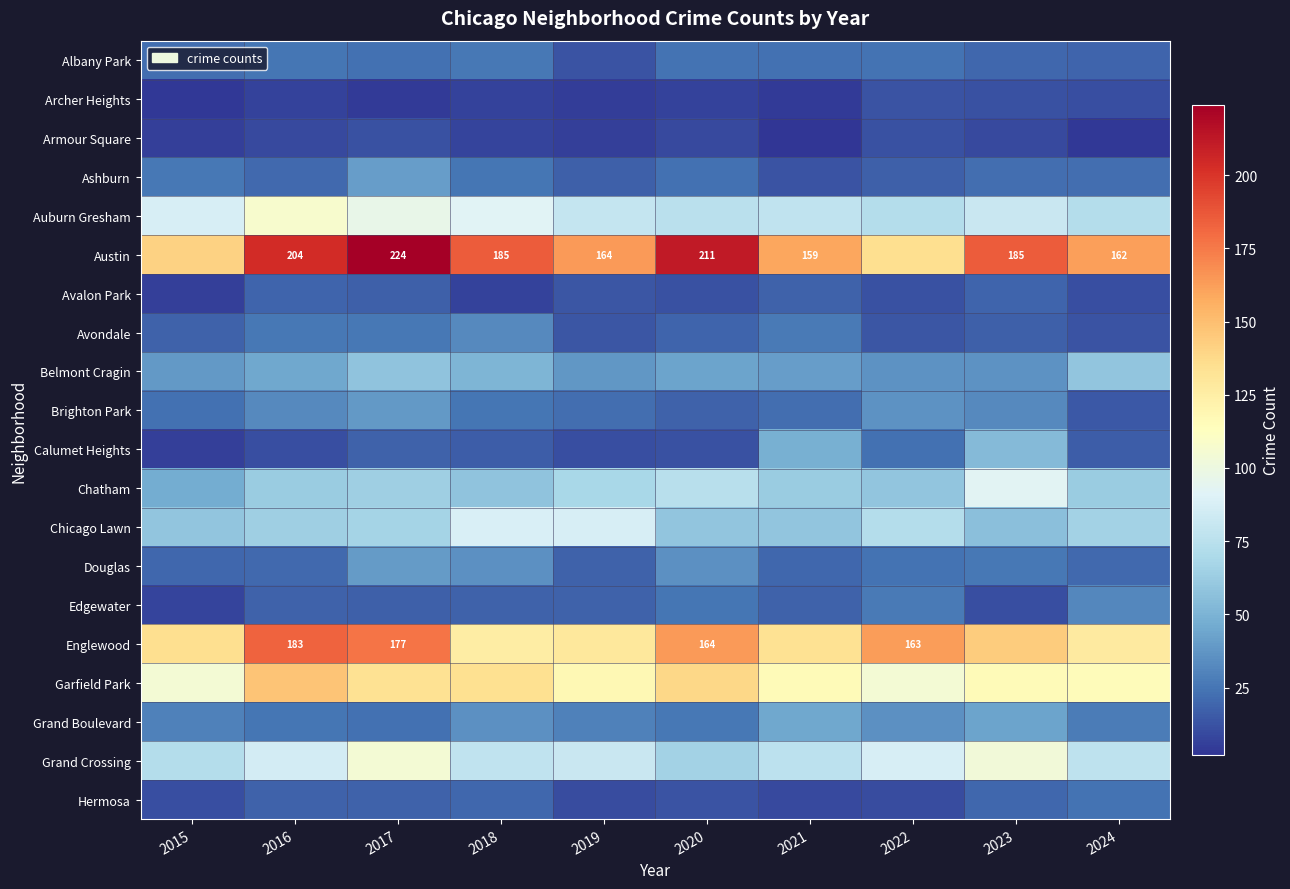

True or false: Englewood has a value of 27 at 2021.

False